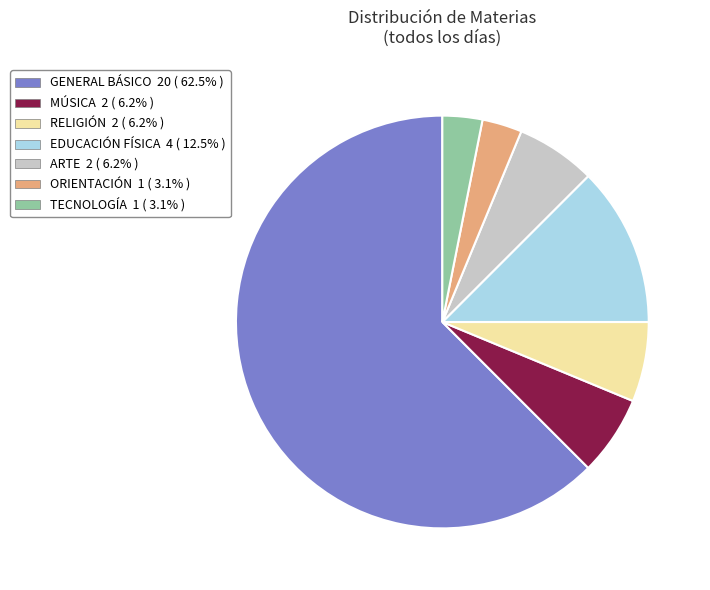

Is there a majority slice in this chart?

Yes